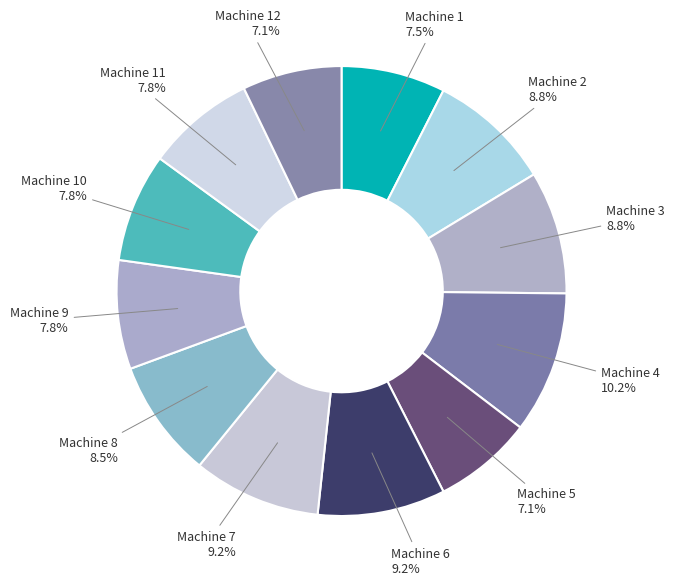

Do Machine 12 and Machine 1 together represent more than half of the pie?

No